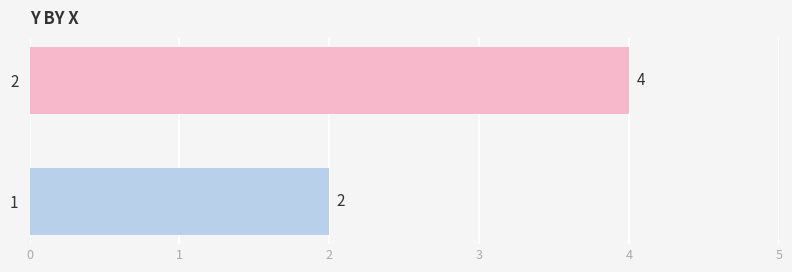

Reading bottom to top, transcribe all the data shown in this chart.

2	4